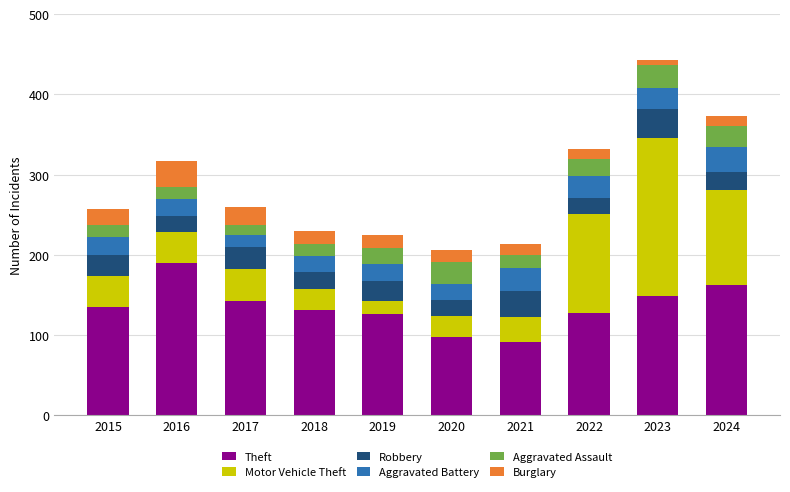

How many bars are there in total?

10